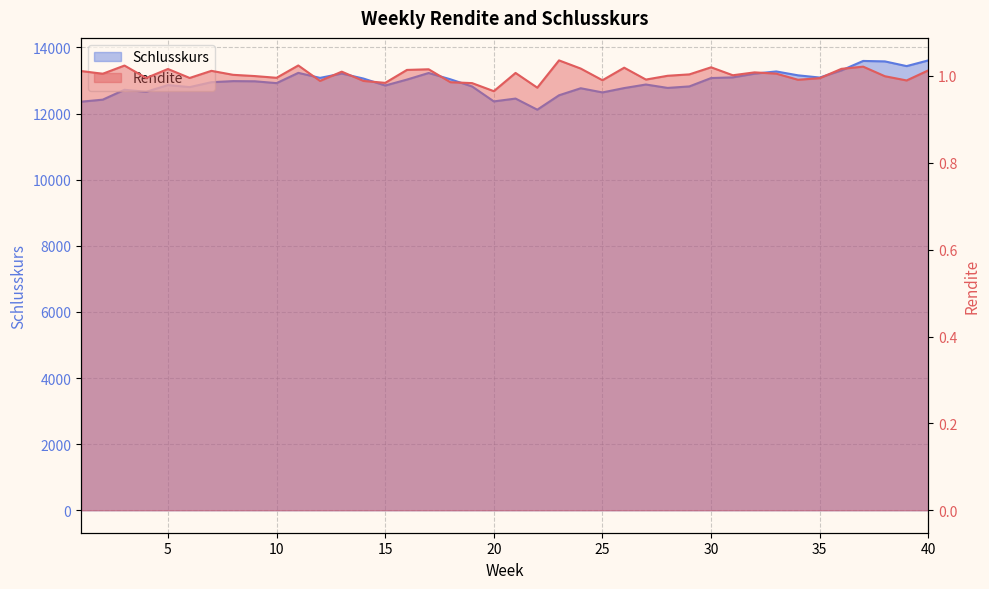

What is the maximum value for Rendite?

1.0